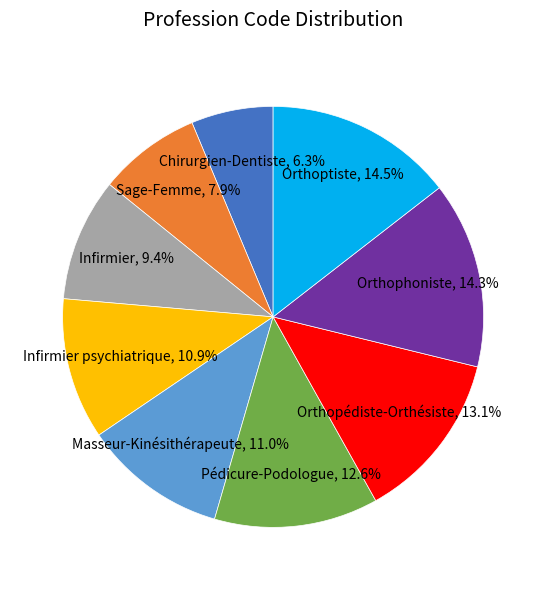

Is there a majority slice in this chart?

No